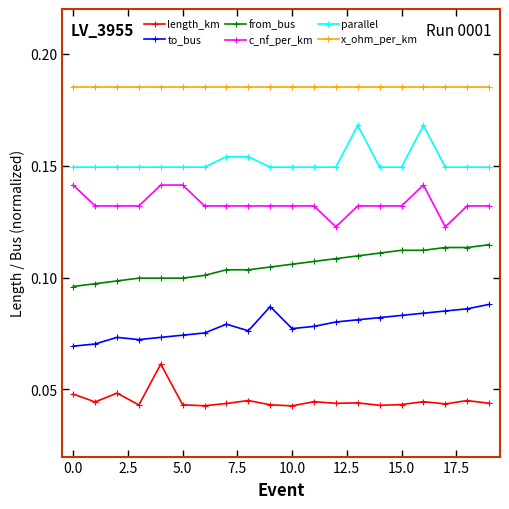

What is the sum of all from_bus values?

2.1